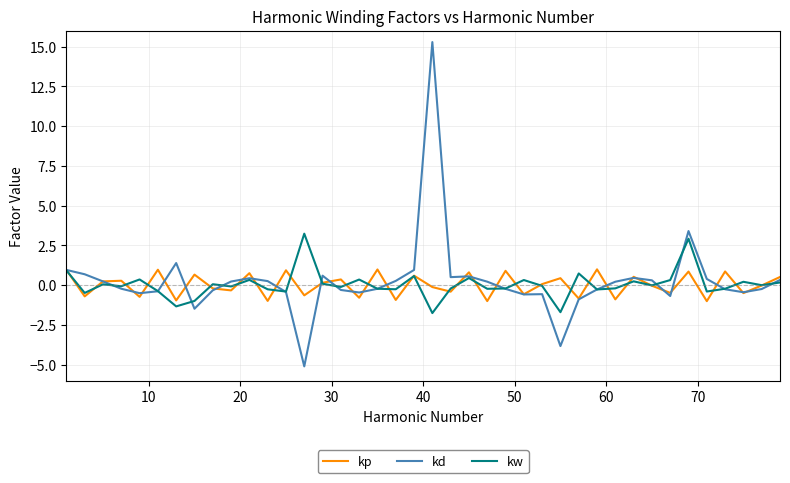

List the series in order of their peak value, highest first.

kd, kw, kp